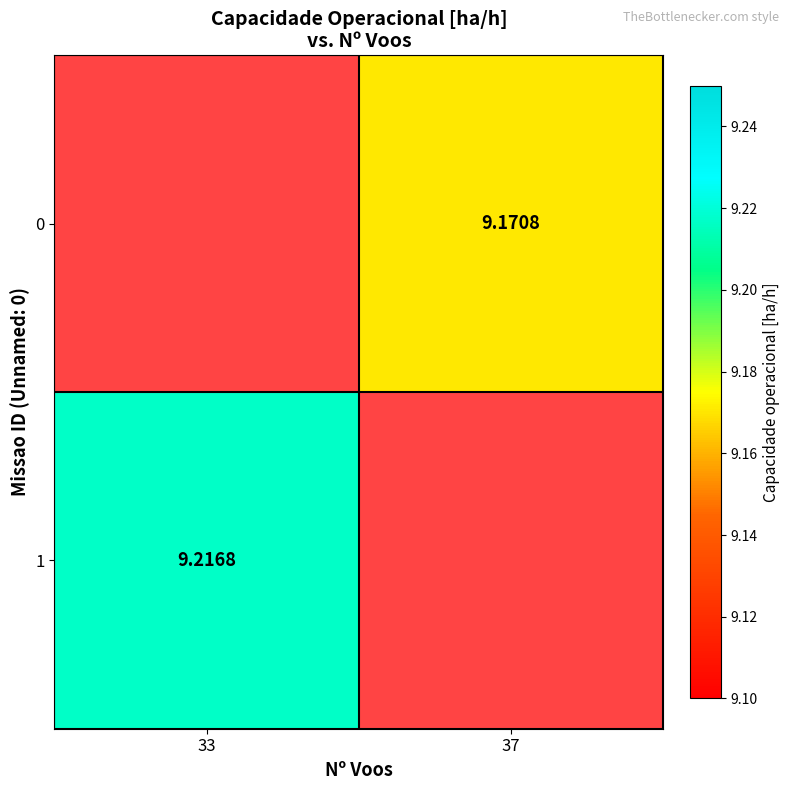

Between 33 and 37, which is larger?

37